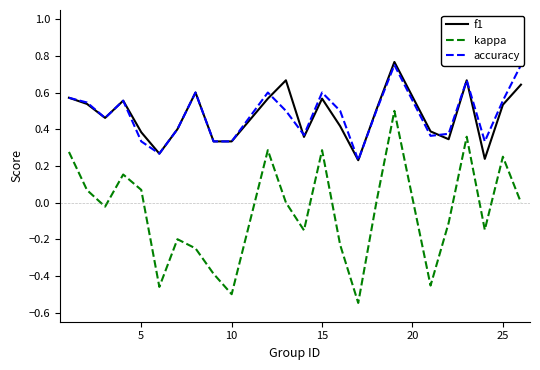

True or false: kappa and f1 cross at least once.

False